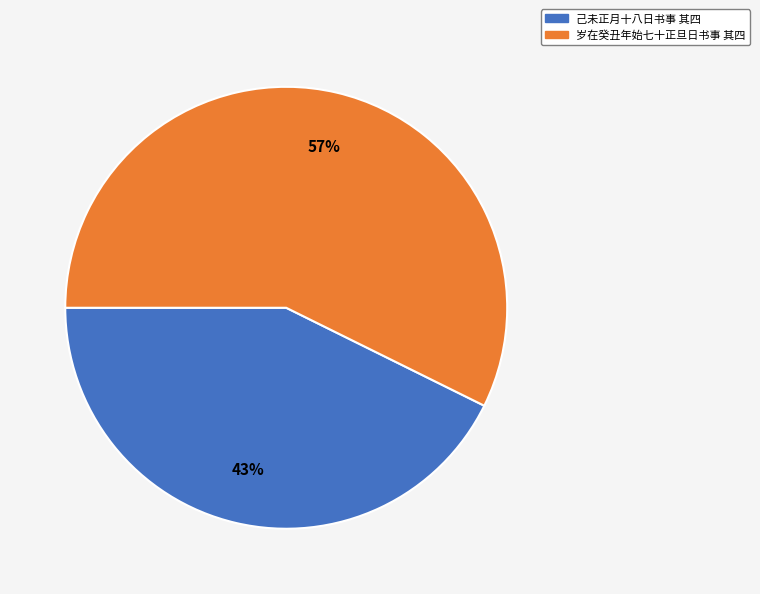

Rank the categories by value from highest to lowest.

岁在癸丑年始七十正旦日书事 其四, 己未正月十八日书事 其四